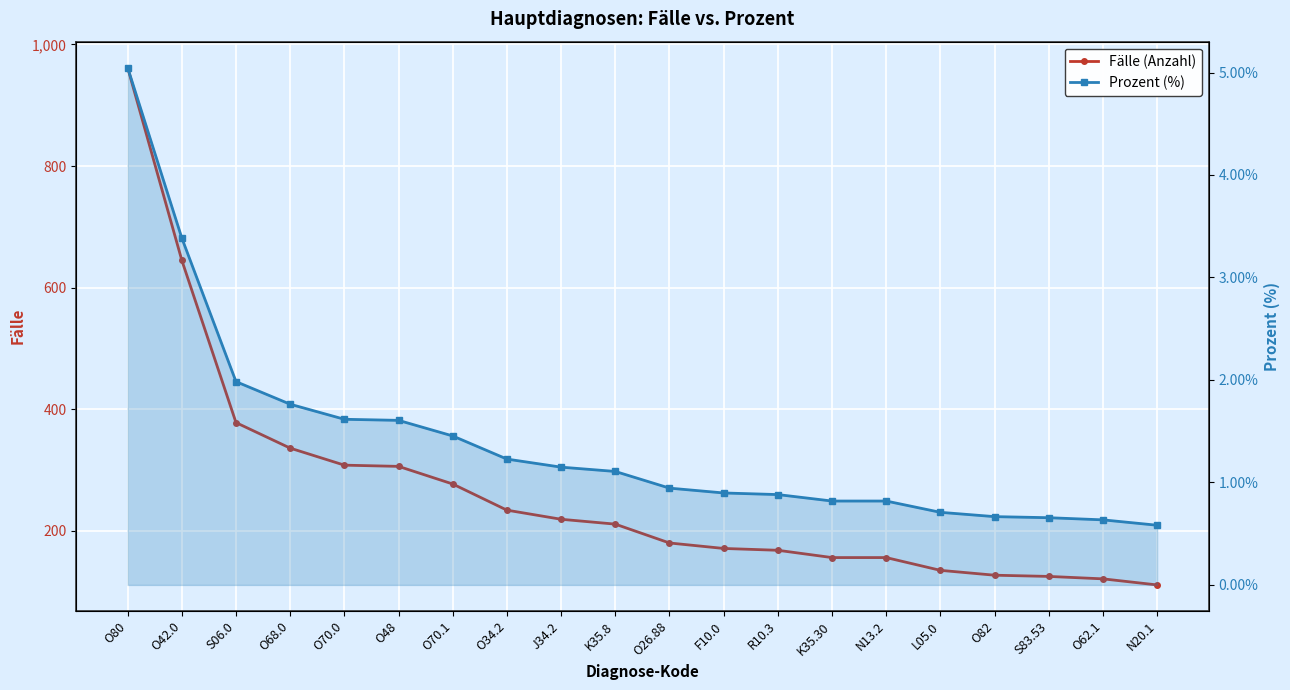

At how many categories does at least one series exceed 429?

2